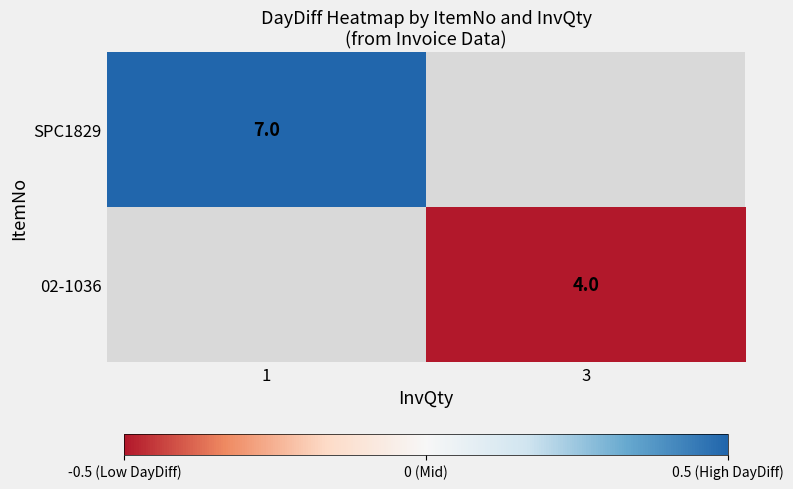

Is it true that 02-1036 equals 5.4 at 3?

False